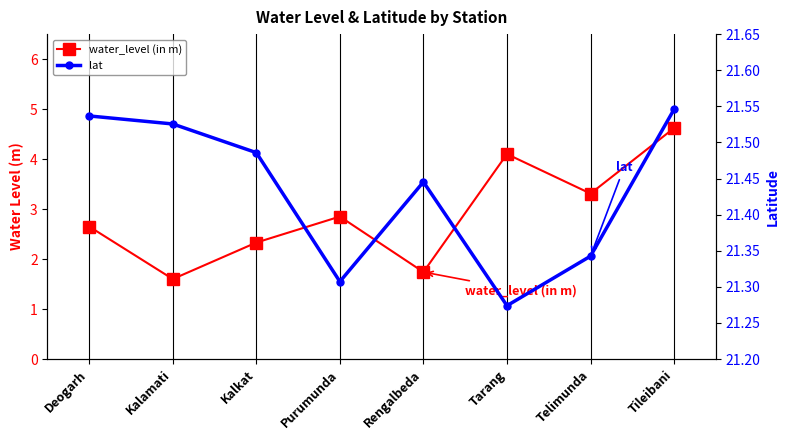

At which label is lat closest to 21?

Tarang